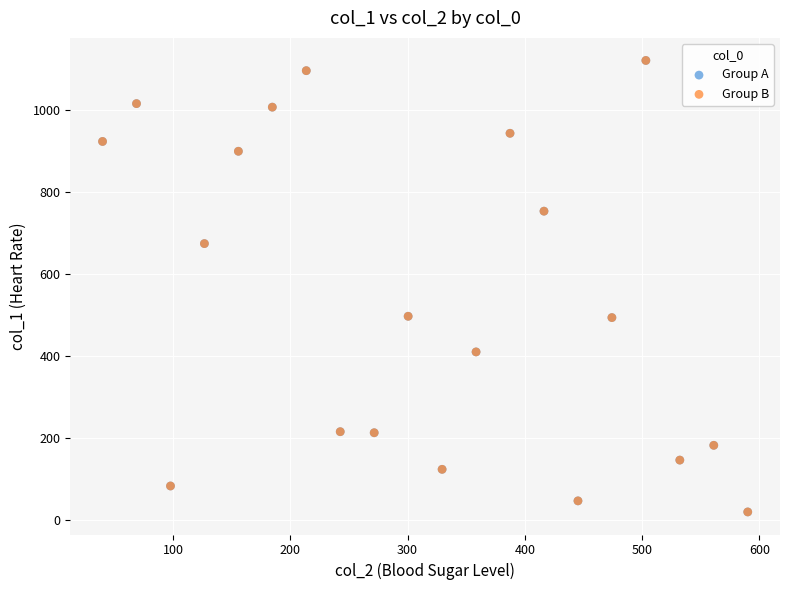

What are all the series names shown in the legend?

Group A, Group B